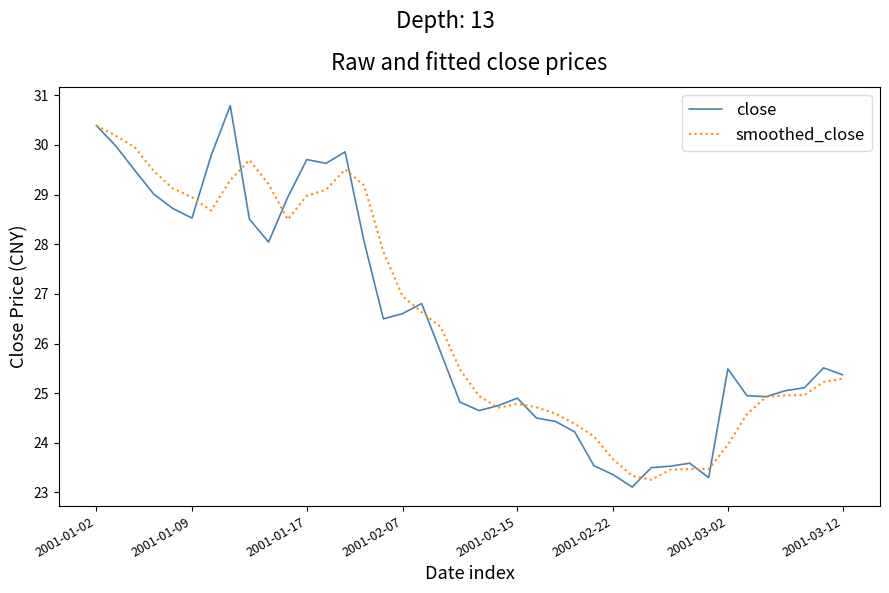

List the series in order of their peak value, lowest first.

smoothed_close, close